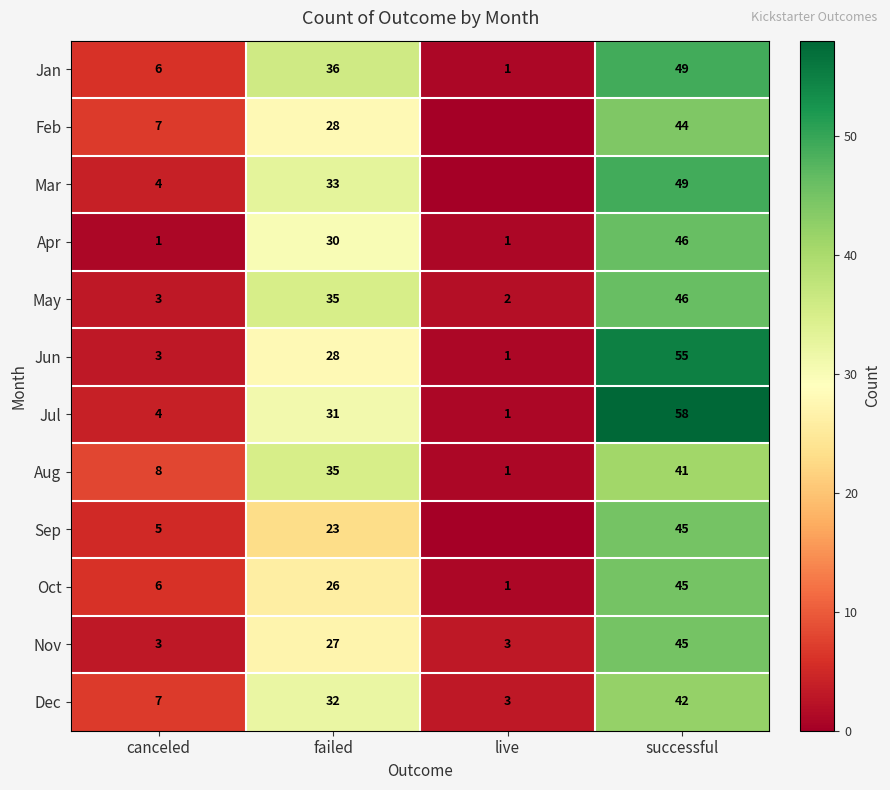

At which category is the sum across all series the highest?

successful